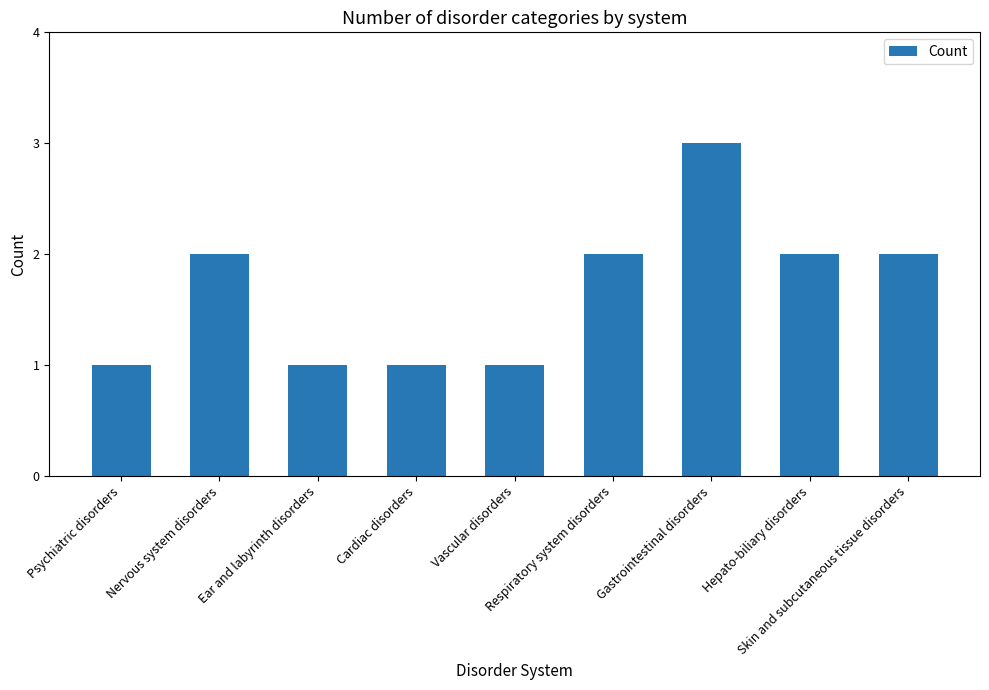

What is the label of the 3rd bar from the left?

Ear and labyrinth disorders